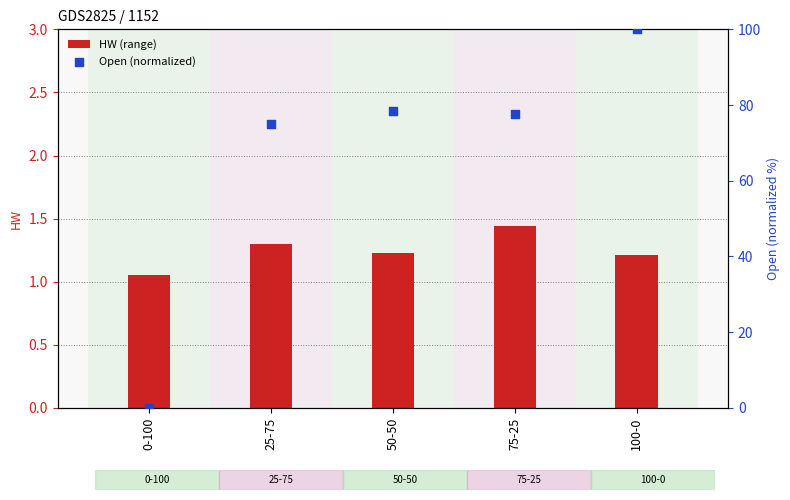

What are all the series names shown in the legend?

HW (range), Open (normalized)